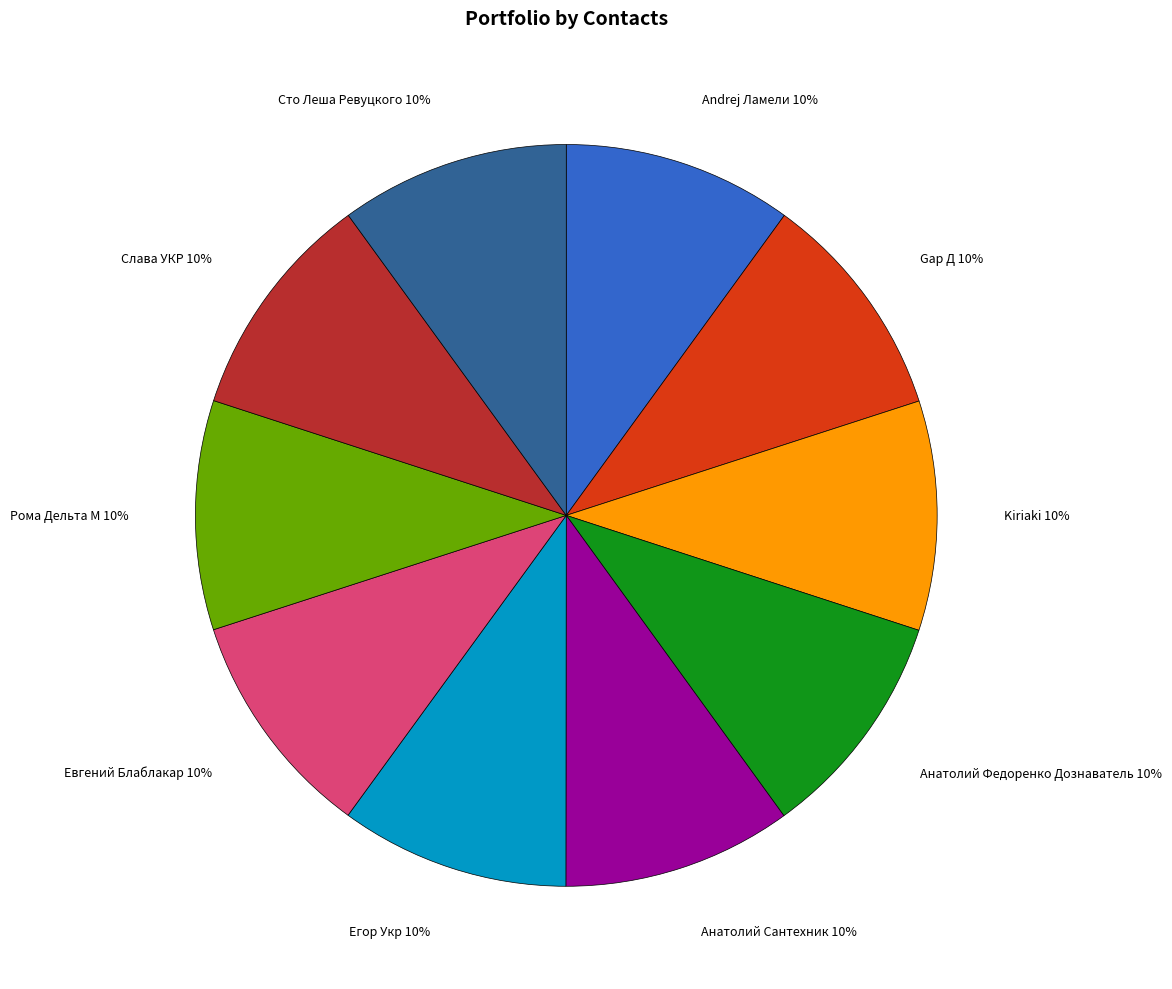

Is it true that Слава УКР is 1% of the pie?

False